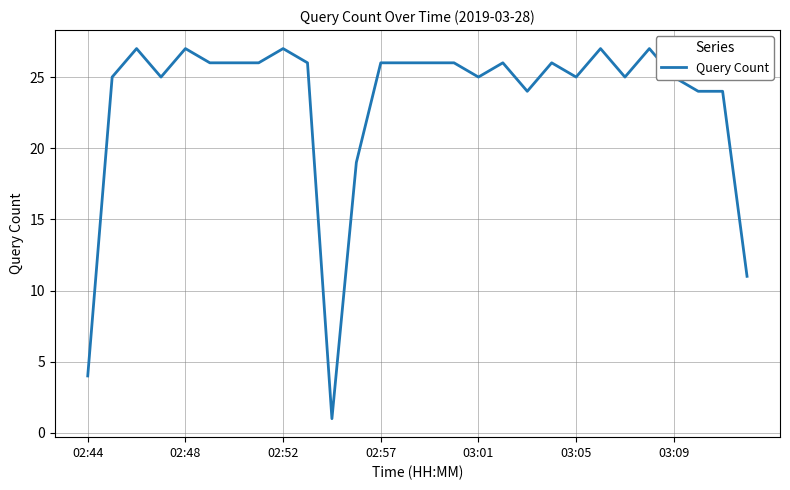

Does the chart display data point markers on the line(s)?

No